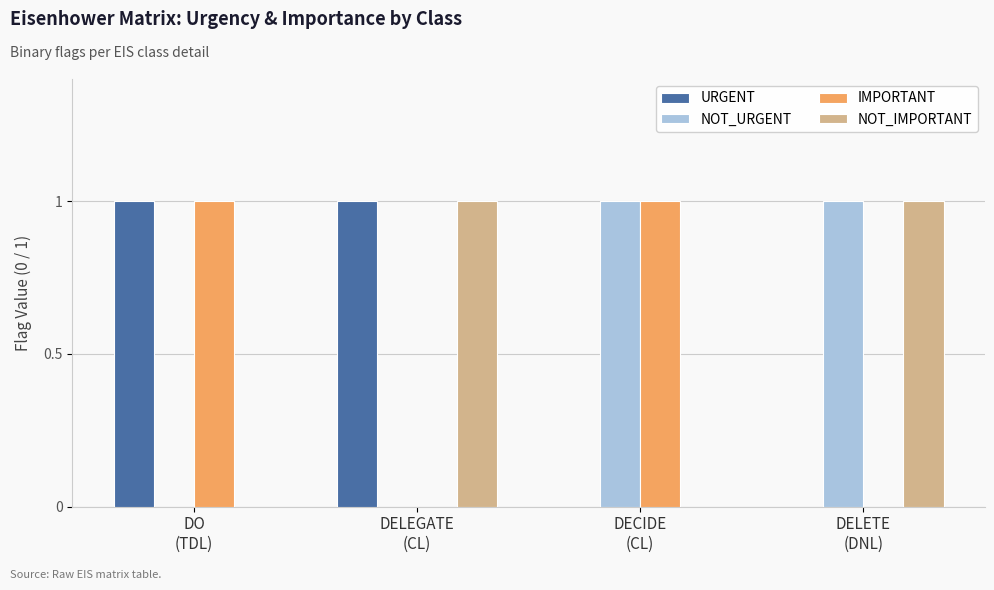

The NOT_URGENT series shows 2 at DECIDE
(CL). True or false?

False